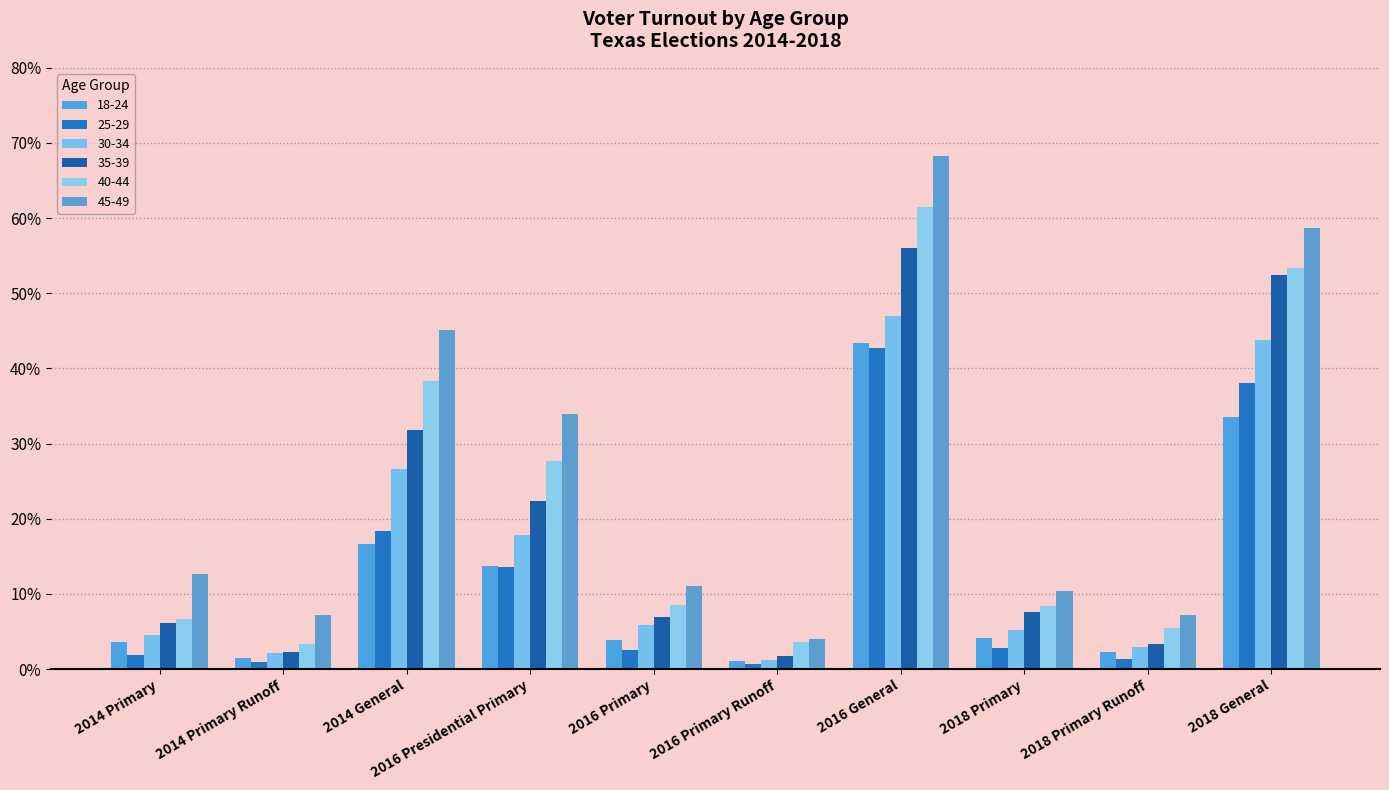

What is the sum of all 35-39 values?

190.7